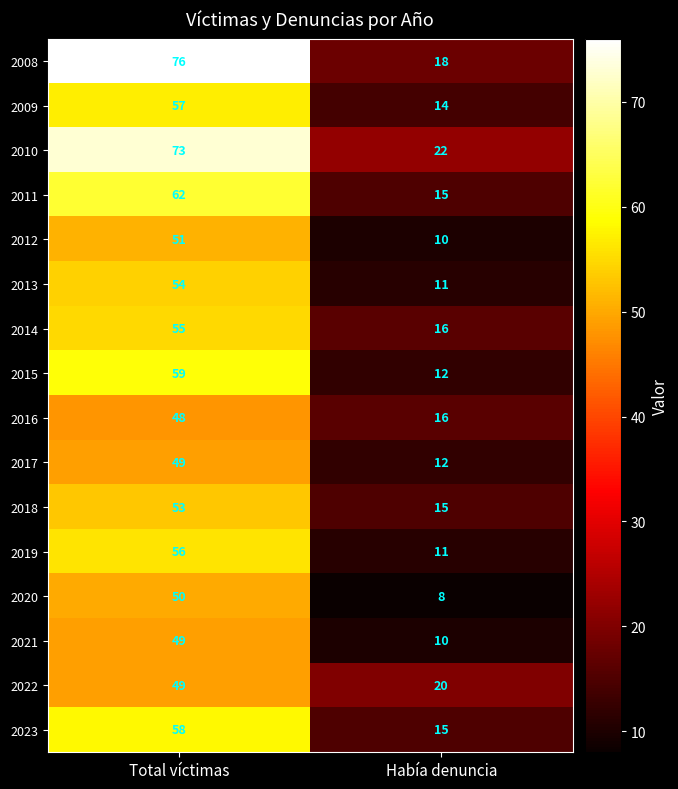

Is it true that 2017 equals 12 at Había denuncia?

True